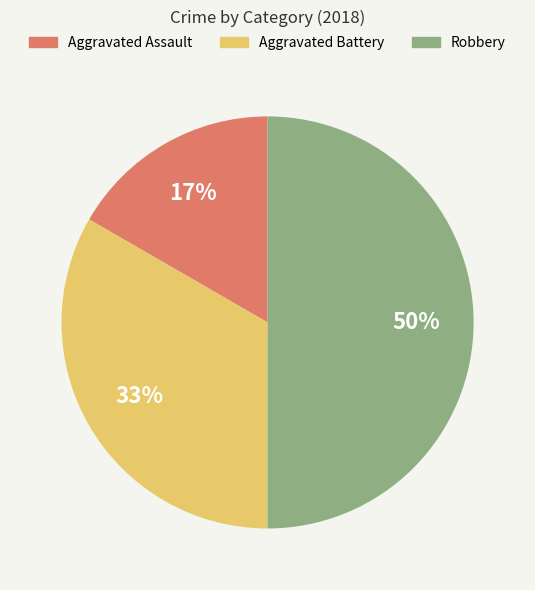

How many segments does this pie chart have?

3